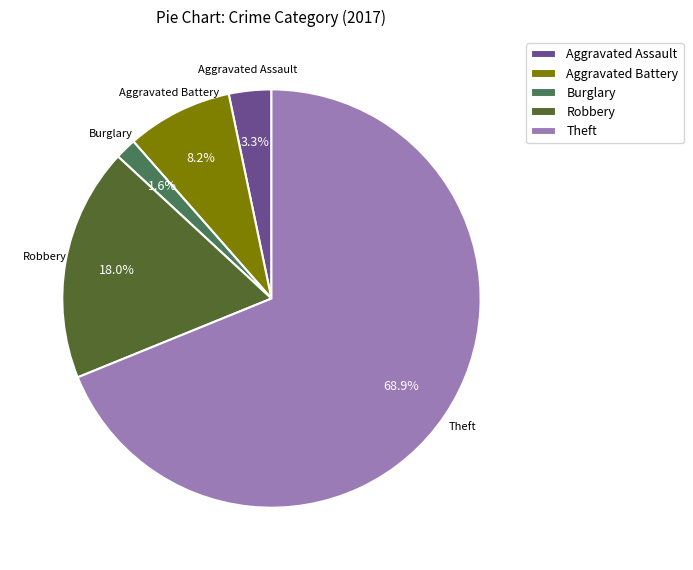

Combined, do Robbery and Aggravated Assault account for over 50%?

No